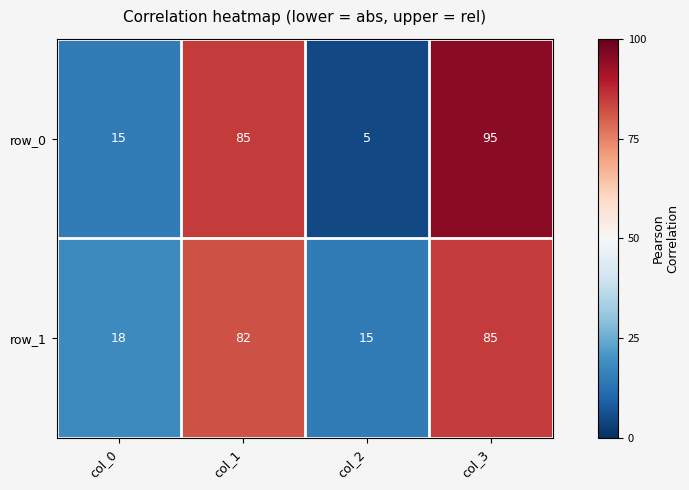

How many distinct data groups are displayed?

2